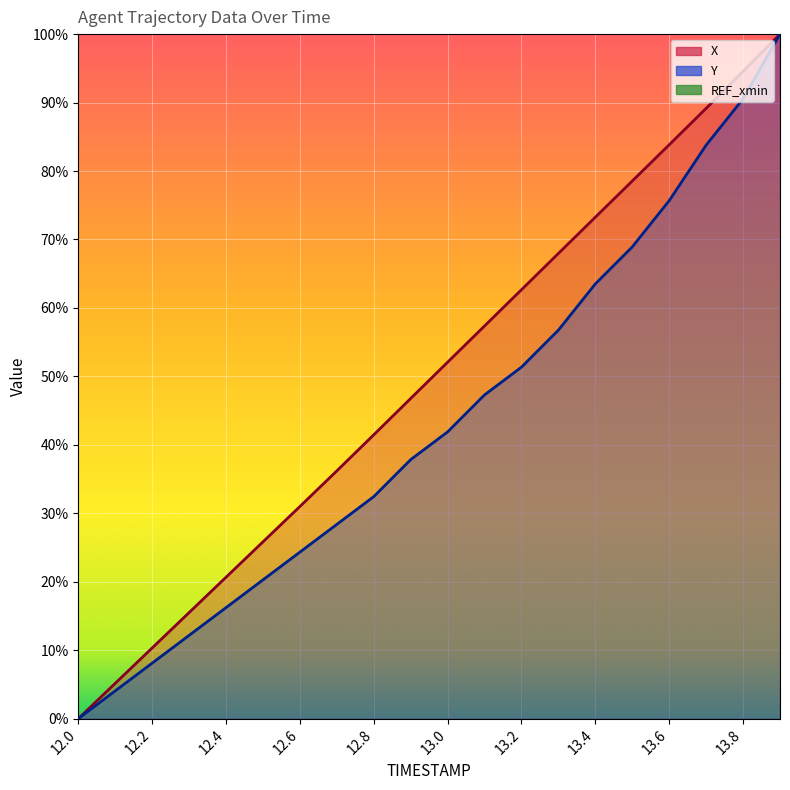

At how many categories does at least one series exceed 69?

6